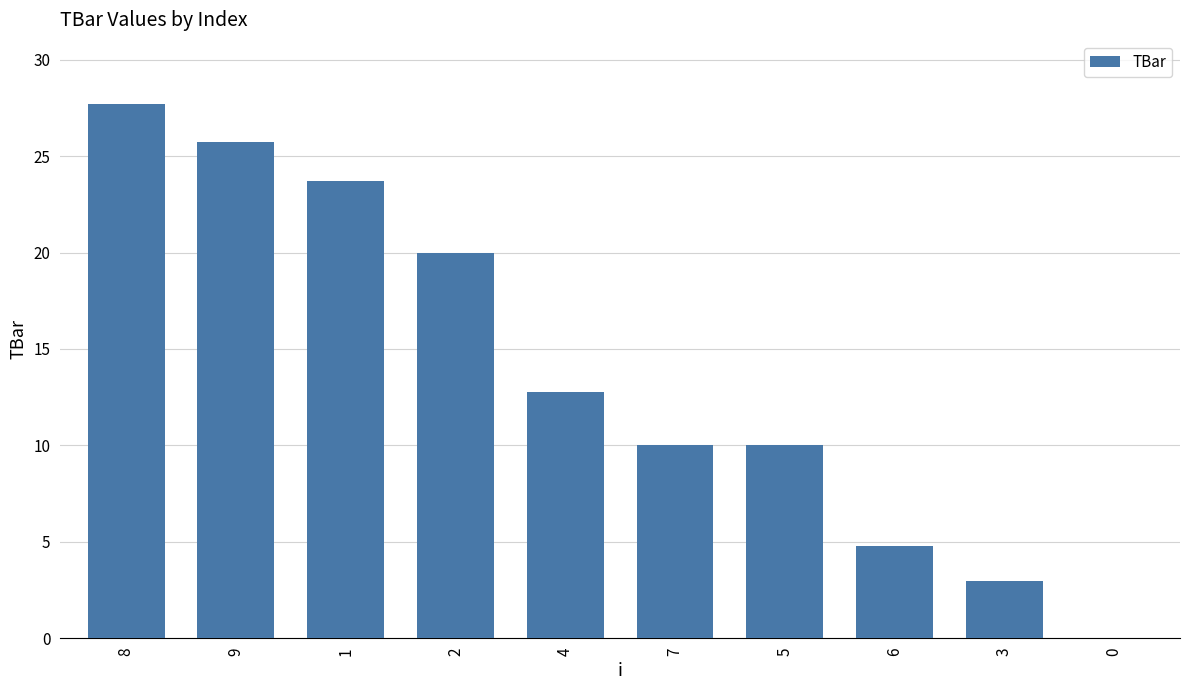

The value at 4 is 12.7. True or false?

True